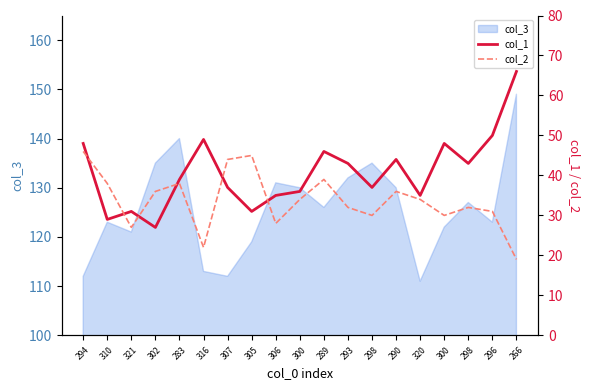

What is the sum of all col_1 values?

774